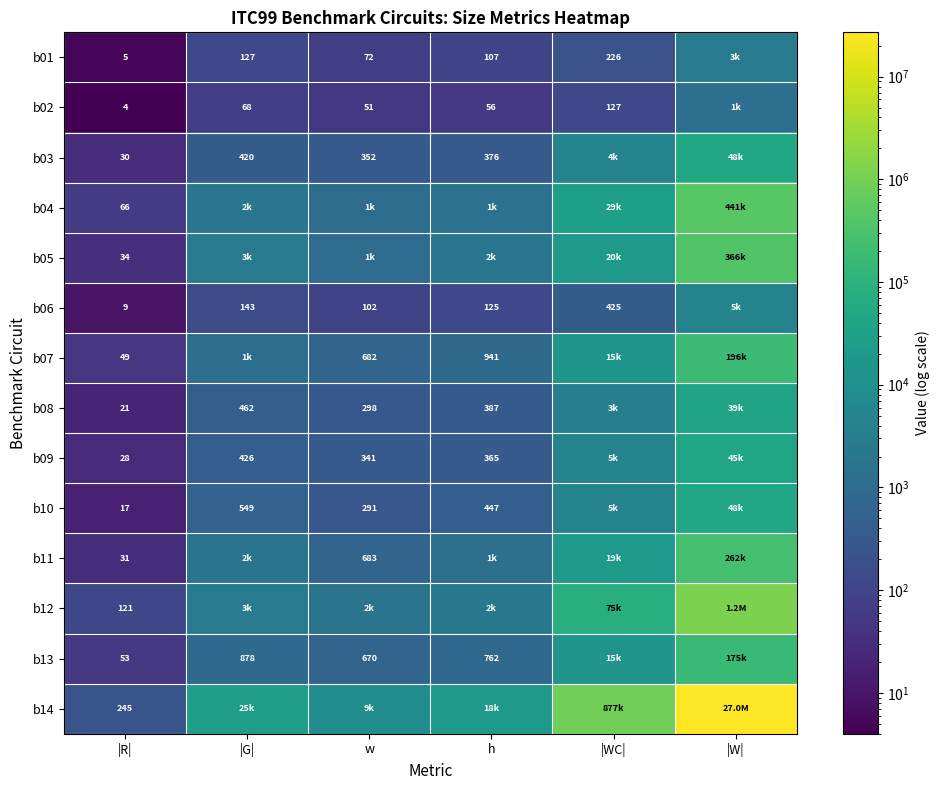

True or false: b06 has a value of 143 at |G|.

True